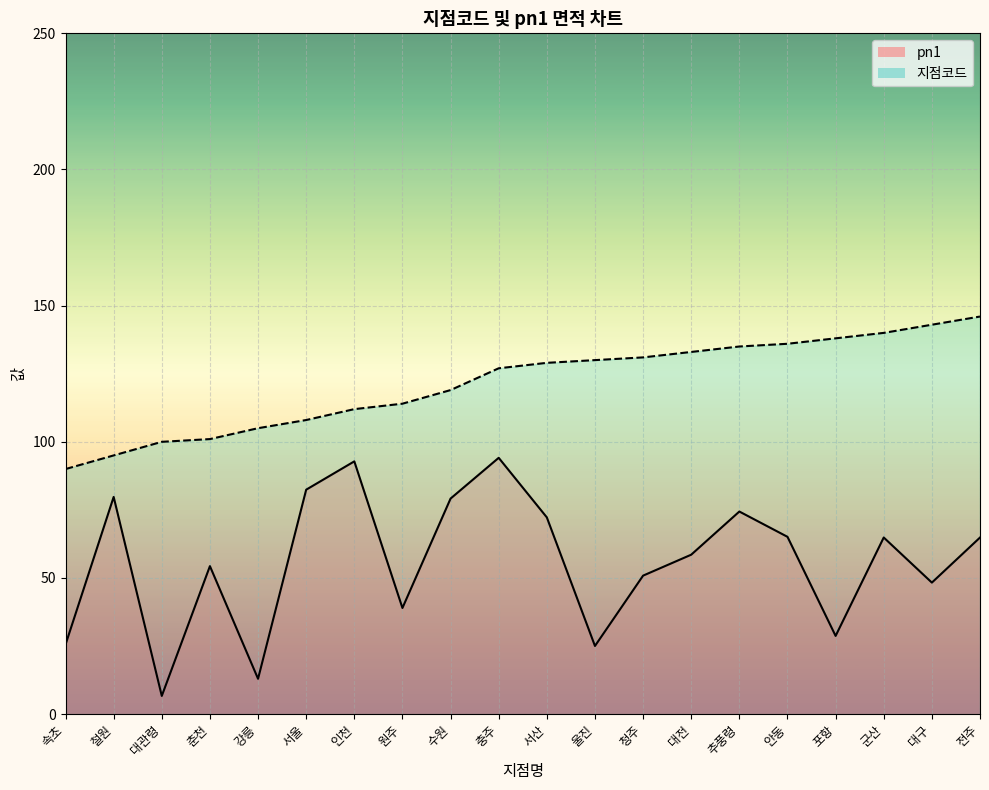

Which series has the largest total across all categories?

지점코드_line